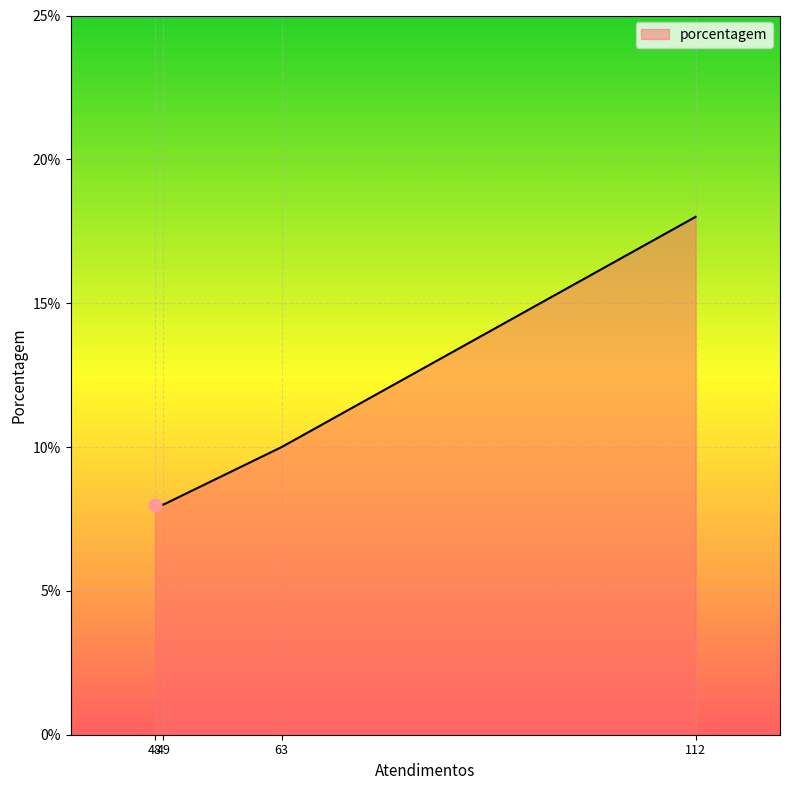

What is the smallest value displayed?

8